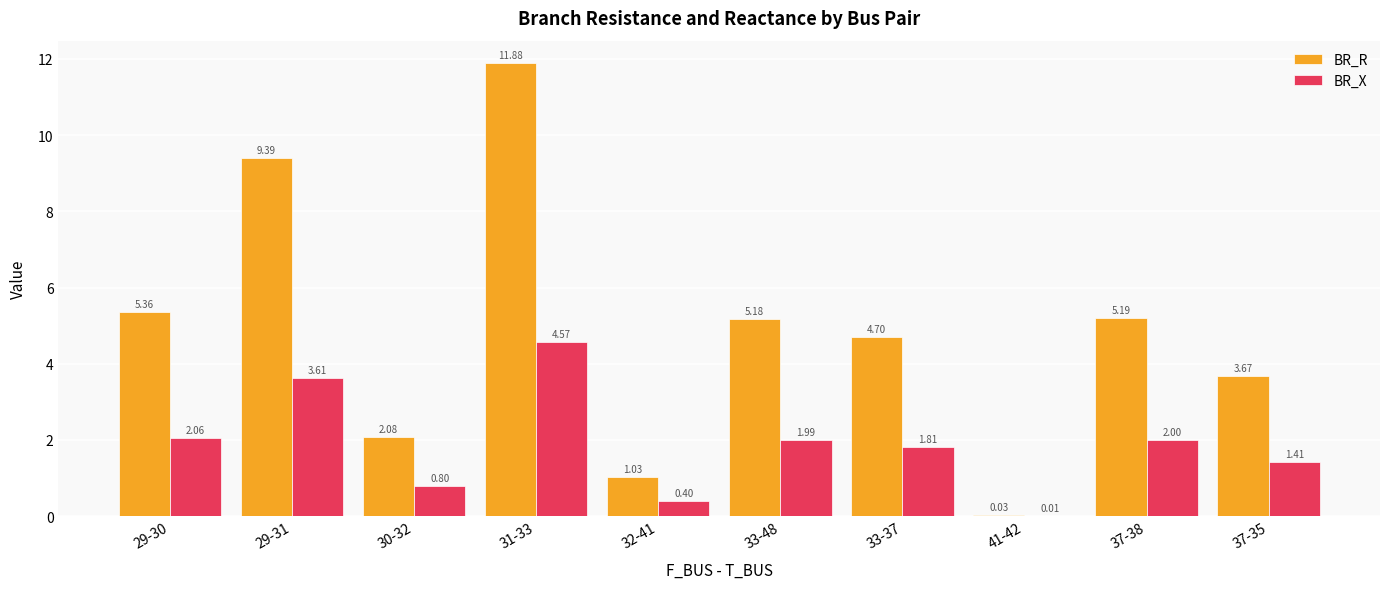

Which category has the highest value in the BR_R series?

31-33